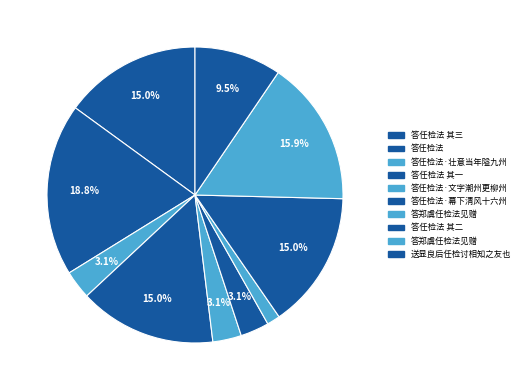

How many segments does this pie chart have?

10